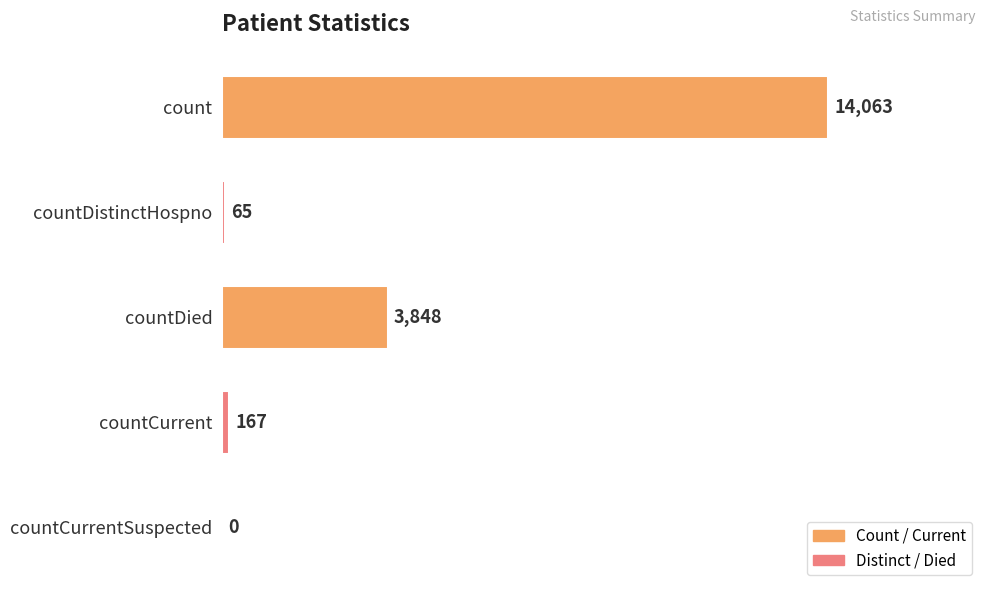

Reading top to bottom, transcribe all the data shown in this chart.

count=14063	countDistinctHospno=65	countDied=3848	countCurrent=167	countCurrentSuspected=0